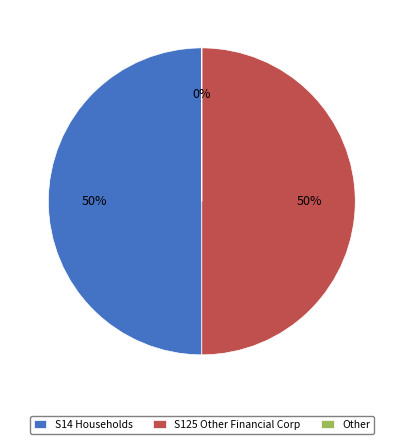

Between Other and S14_Households, which is larger?

S14_Households